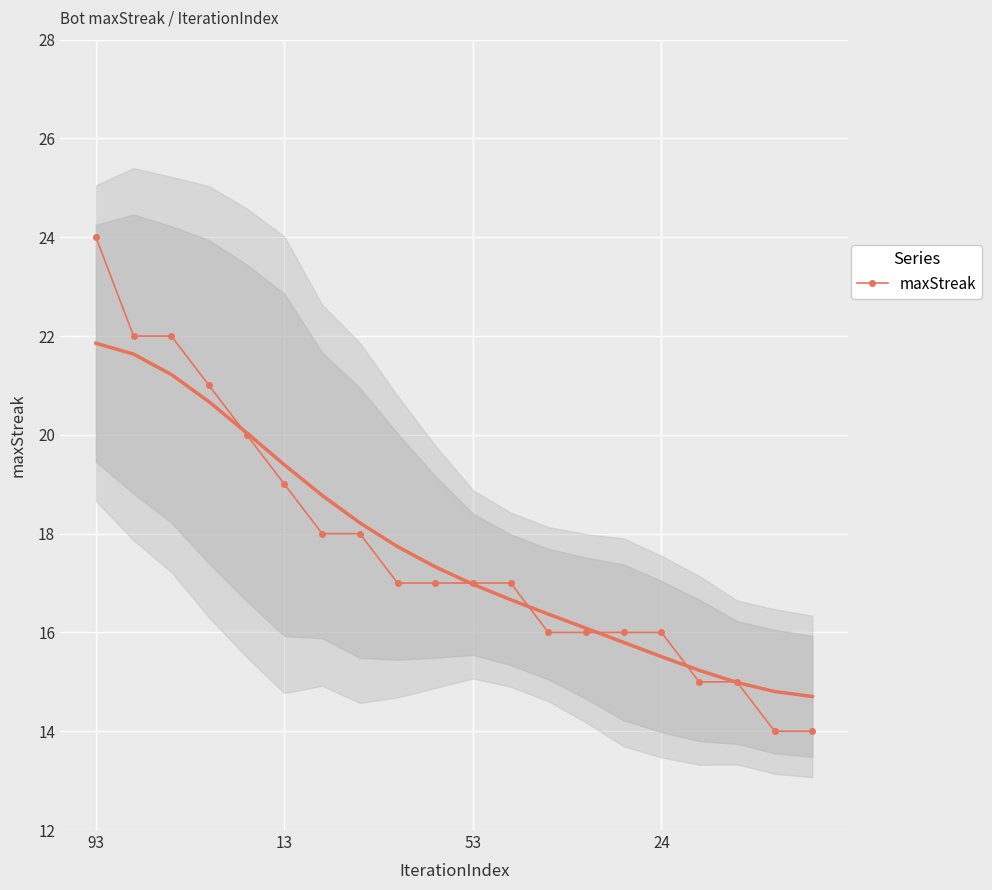

True or false: the data has more than 1 interior local peaks.

False